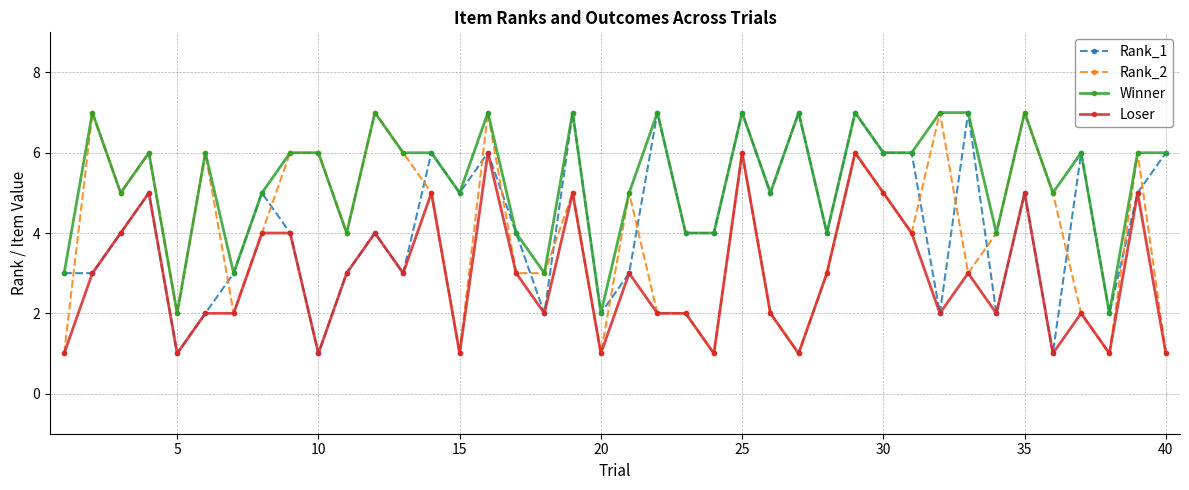

What is the value of the Loser point at the 20th from the left?

1